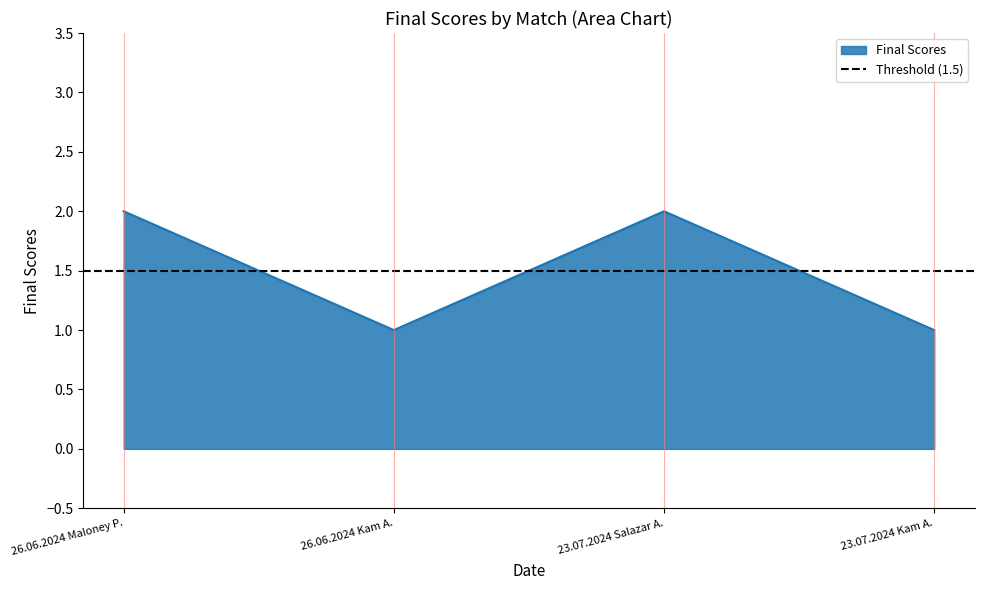

In Final Scores, how many points are higher than both neighbors (excluding endpoints)?

1